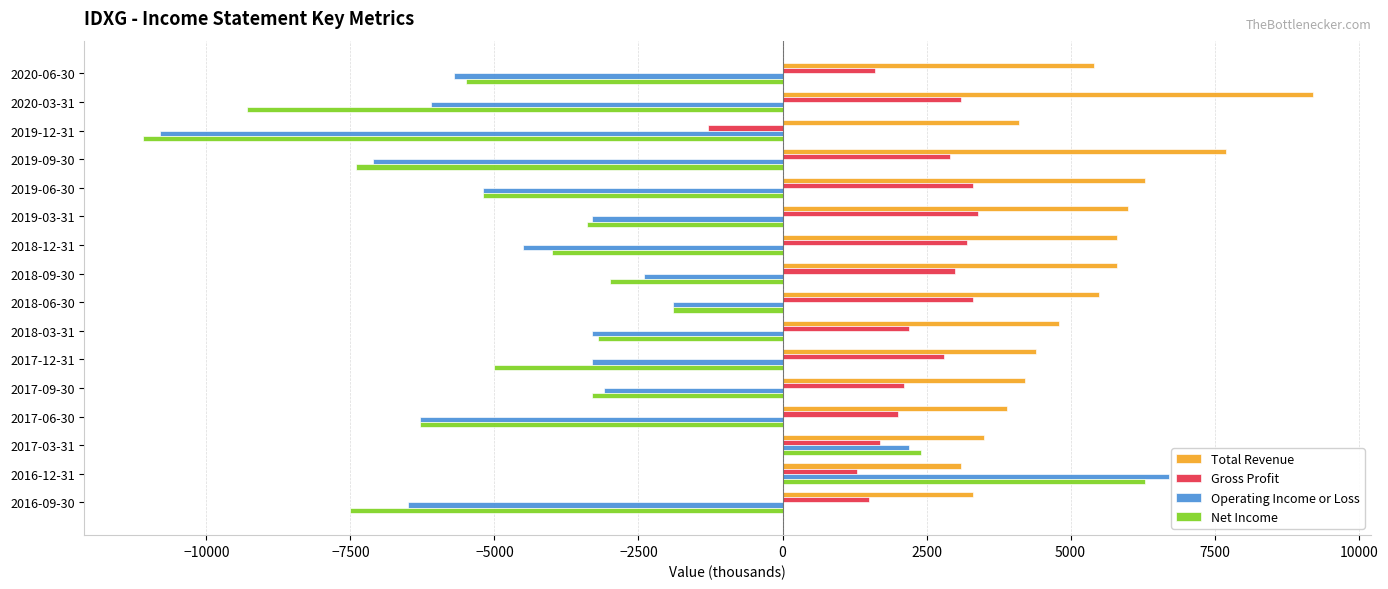

At 2020-03-31, list the series in order from smallest to largest.

Net Income, Operating Income or Loss, Gross Profit, Total Revenue